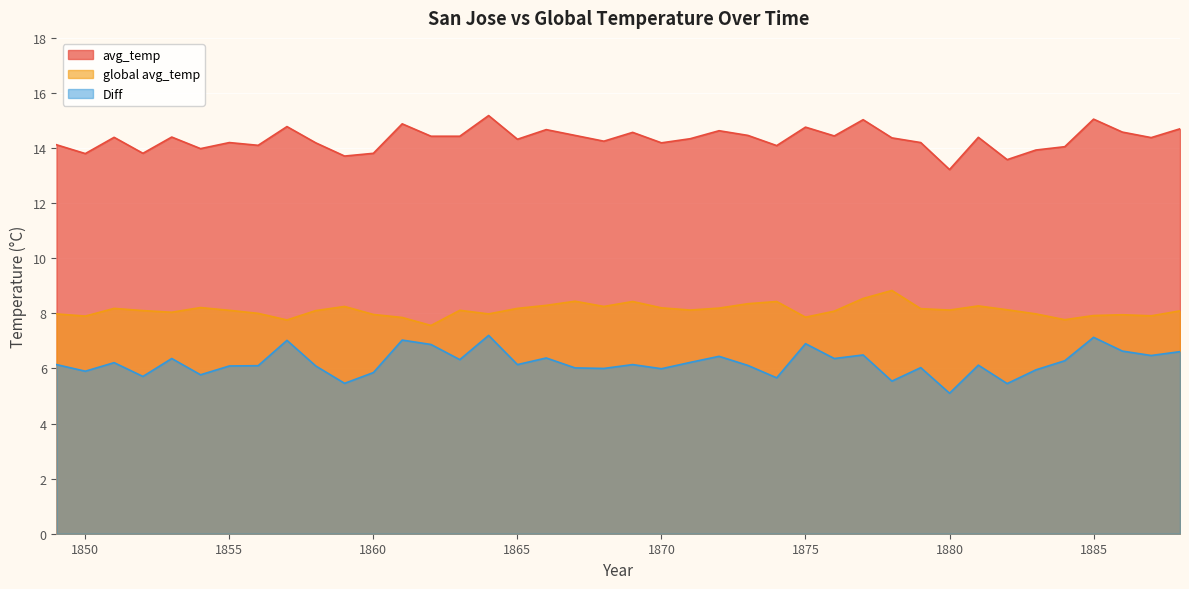

At which label does global avg_temp reach its minimum?

1862